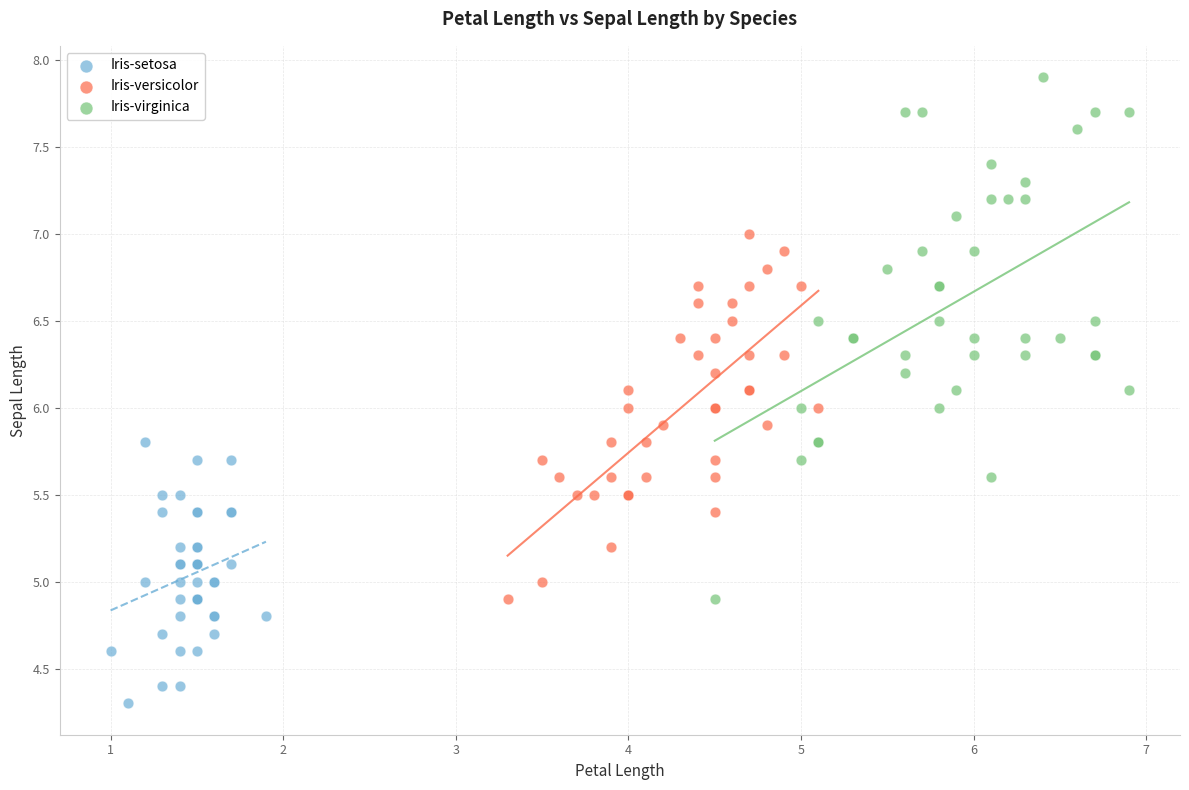

Which series has the largest Y range (max minus min)?

Iris-virginica